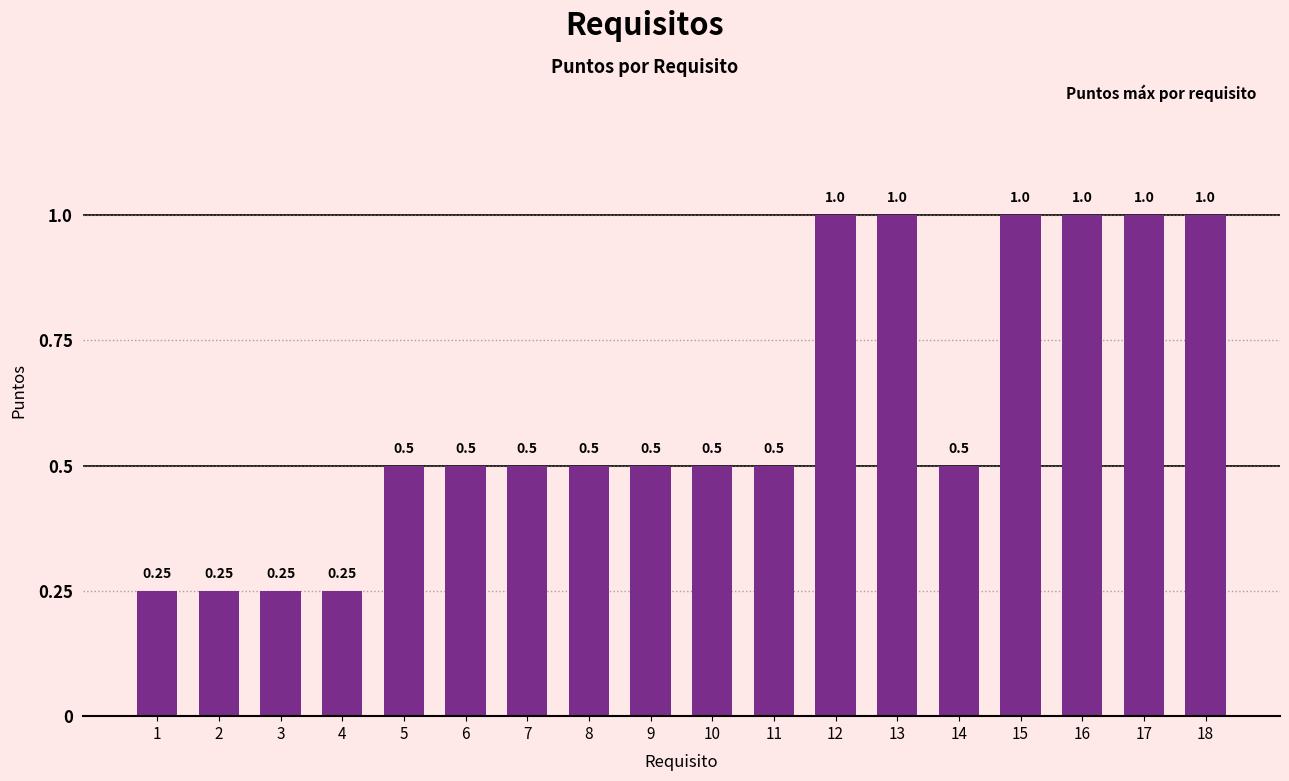

What is the change in value from 6 to 17?

+0.5